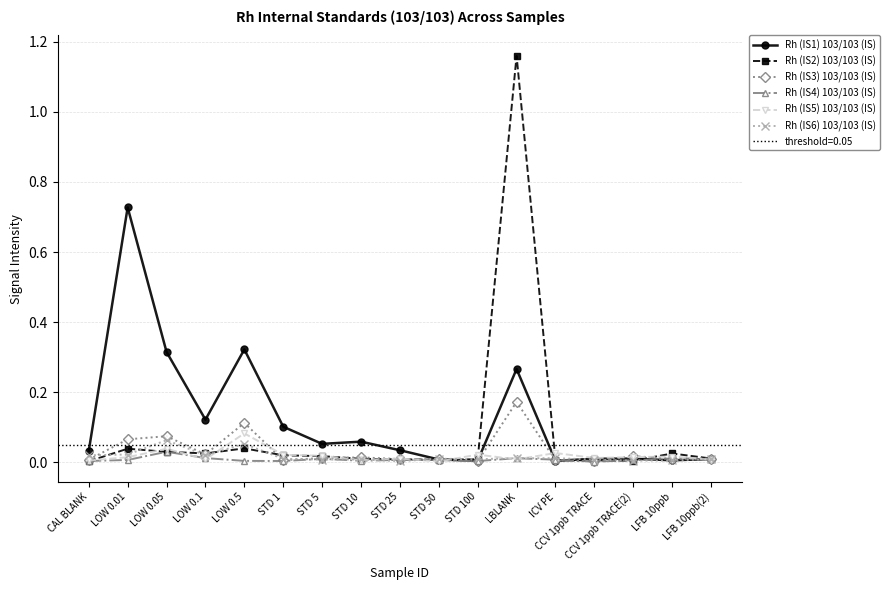

Which series has the largest range (max minus min)?

Rh (IS2) 103/103 (IS)